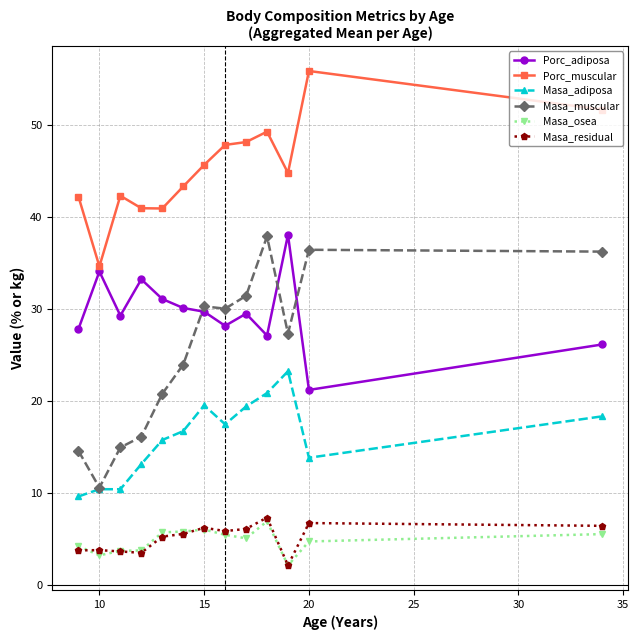

Which series has the largest range (max minus min)?

Masa_muscular